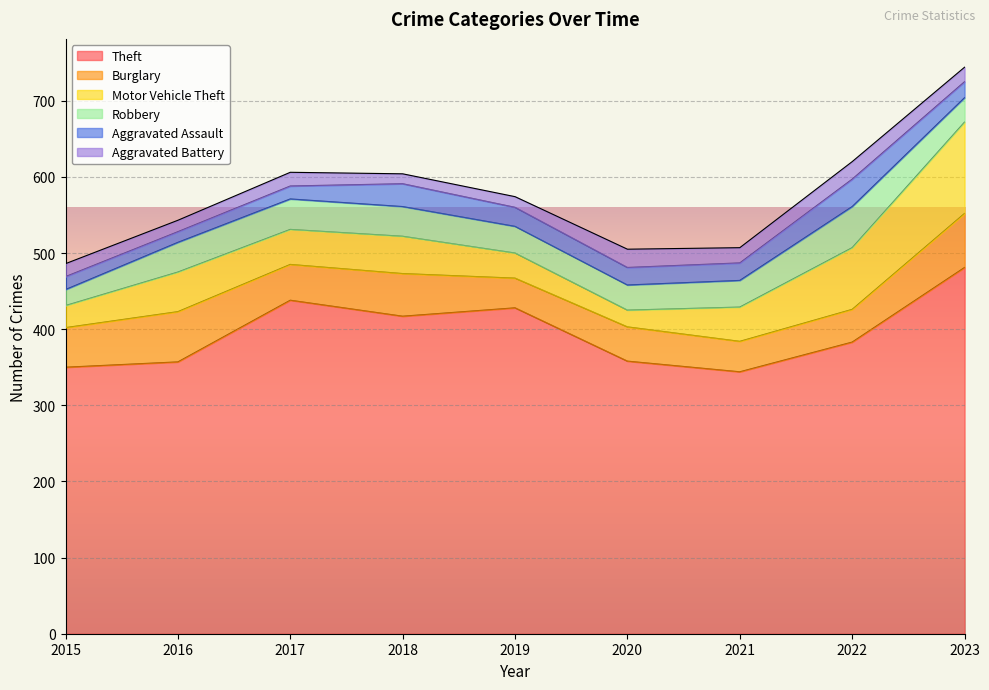

Between 2020 and 2016, which is larger?

2020